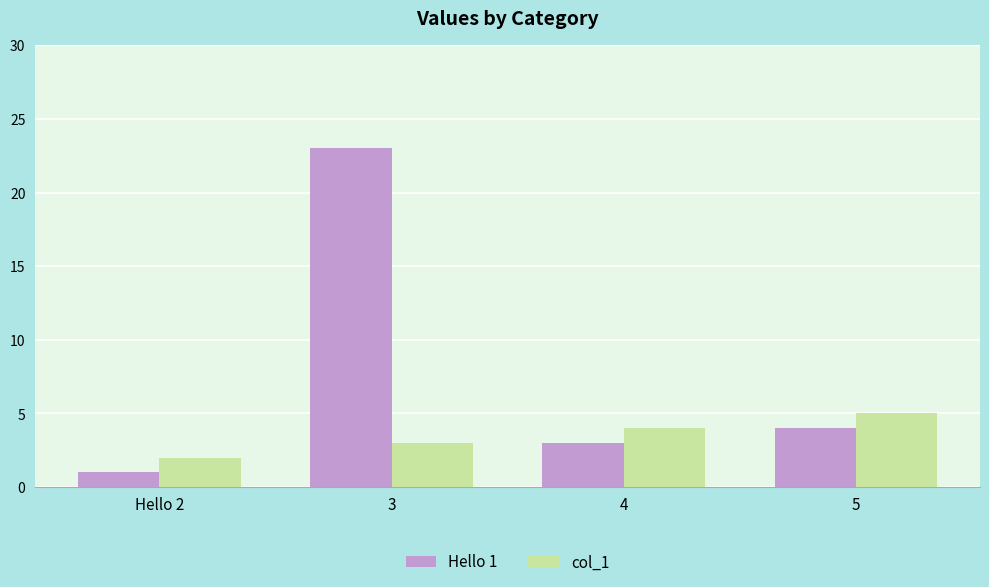

Where is col_1 nearest to the value 3?

3